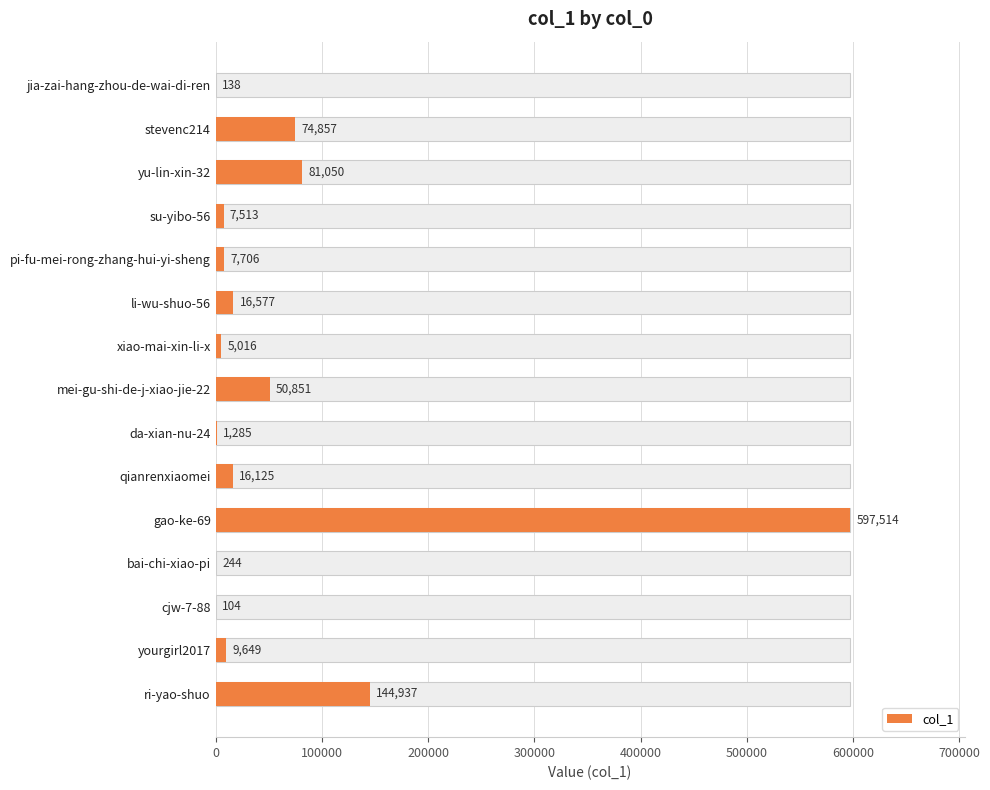

Does the chart contain stacked bars?

No